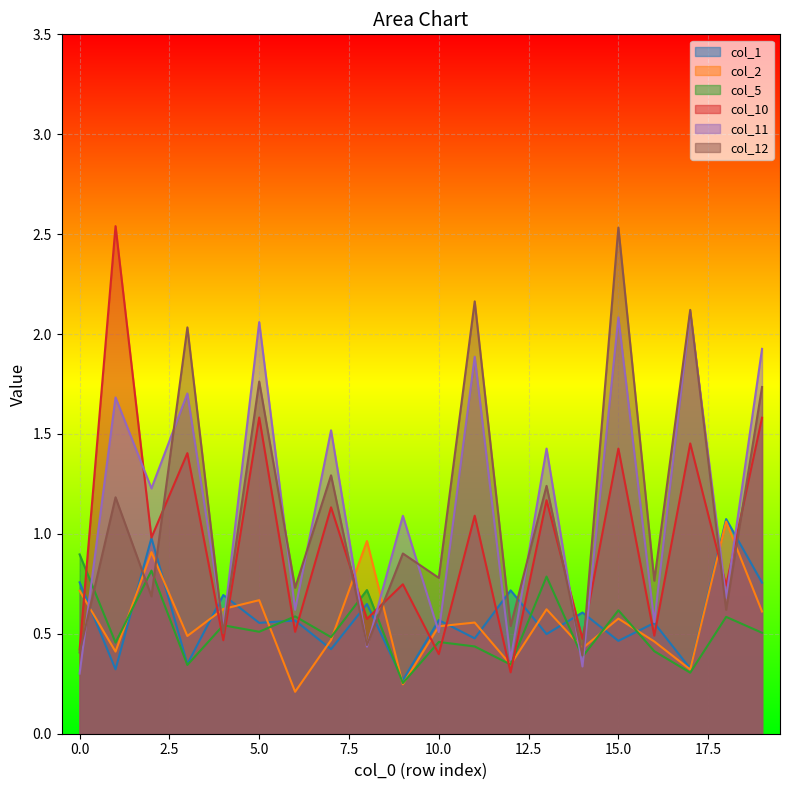

What are all the series names shown in the legend?

col_1, col_2, col_5, col_10, col_11, col_12